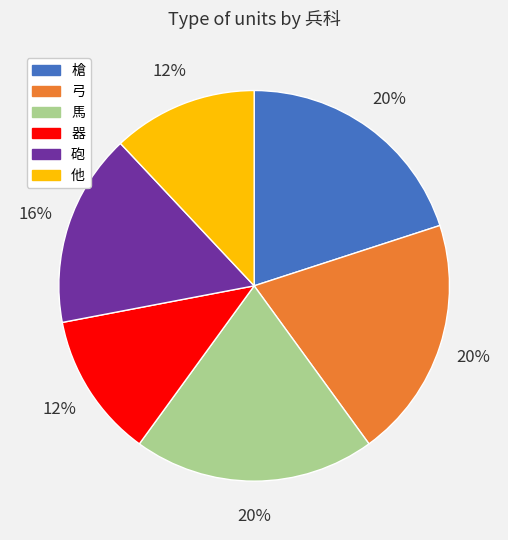

What percentage is the 弓 slice, to the nearest percent?

20%